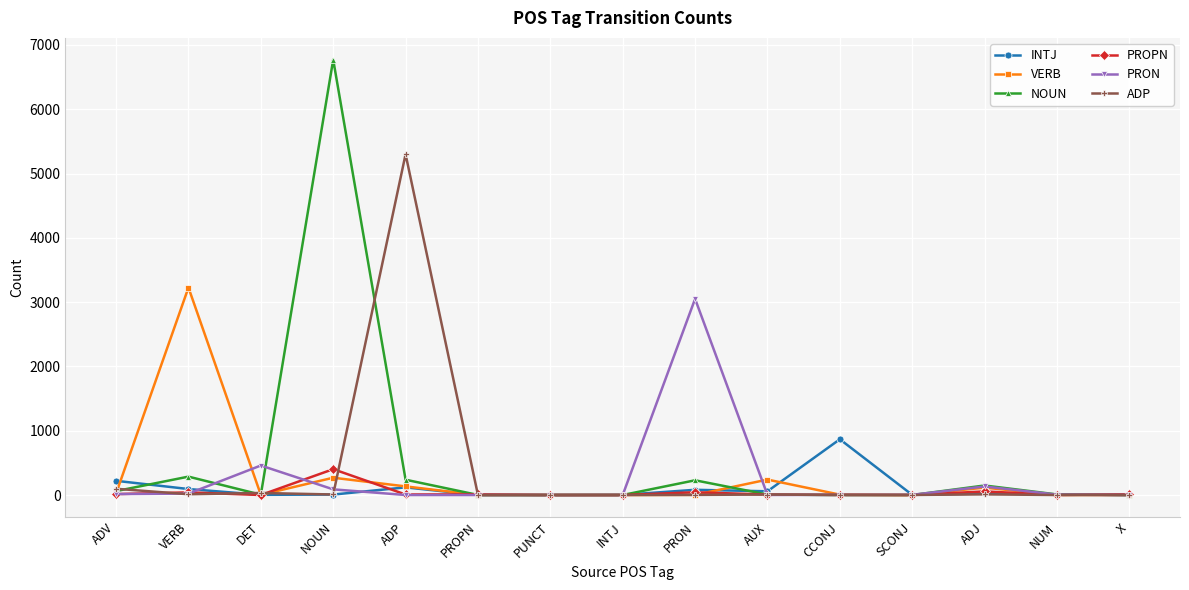

What is the maximum value for ADP?

5301